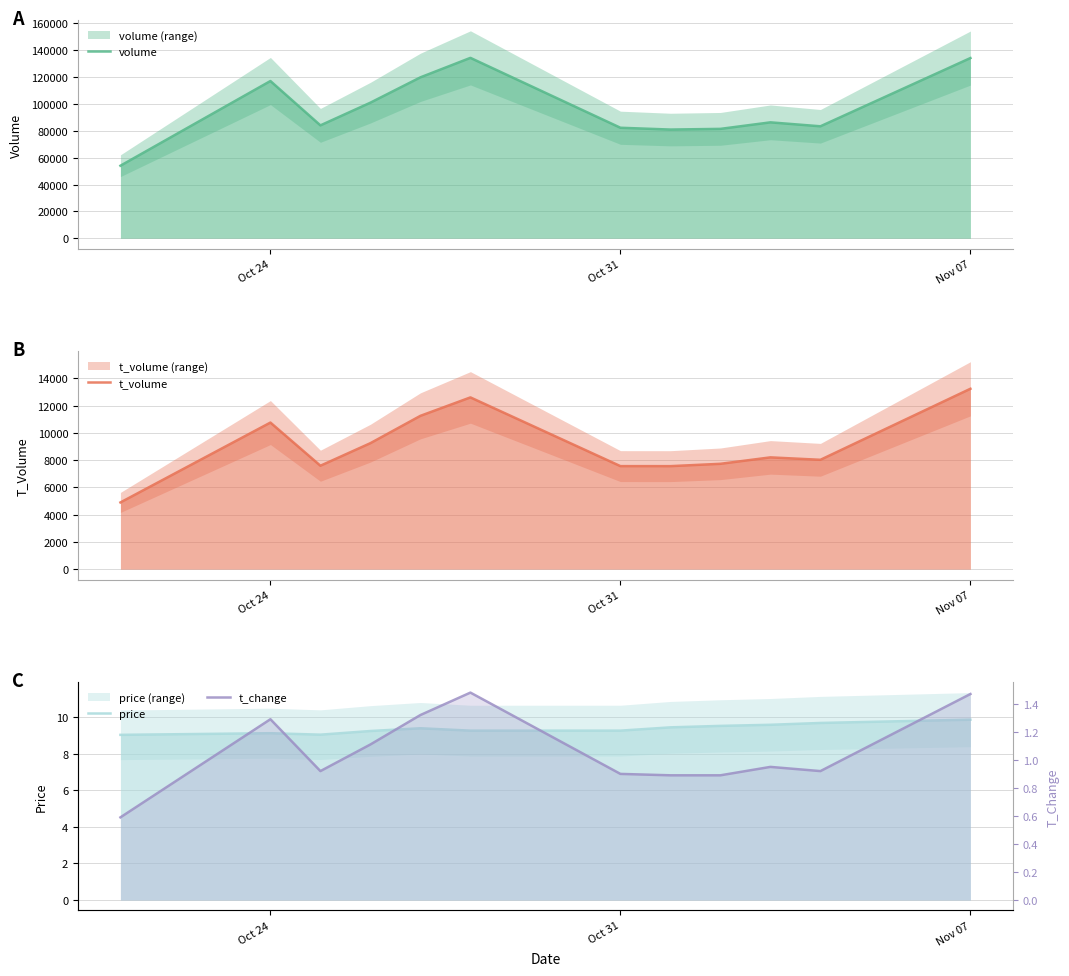

What is the difference between the second highest and second lowest values in the t_change series?

0.6